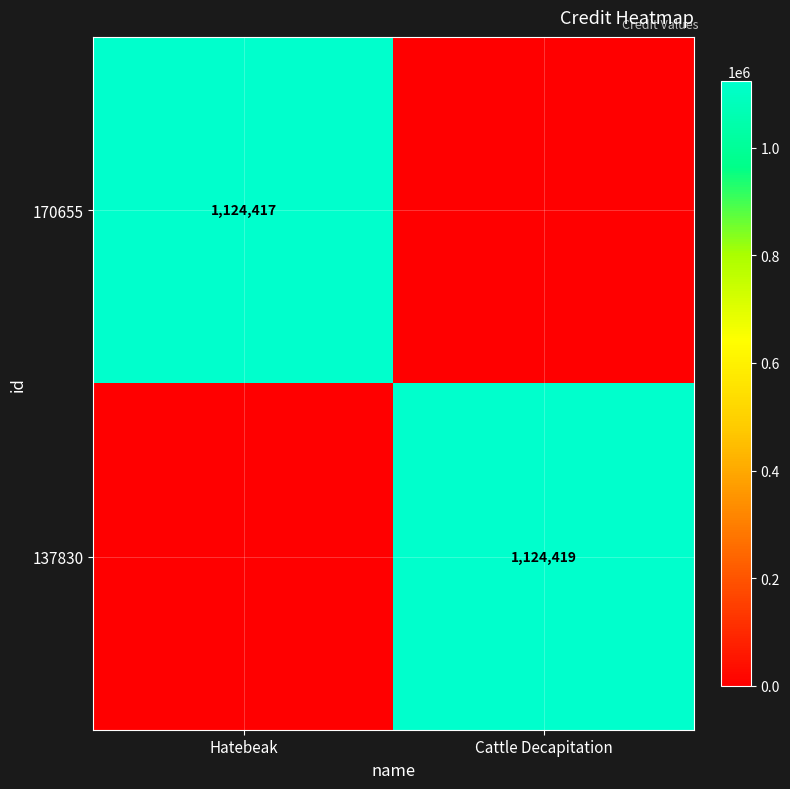

Is the value of 137830 at Cattle Decapitation greater than the value of 170655 at Hatebeak?

Yes